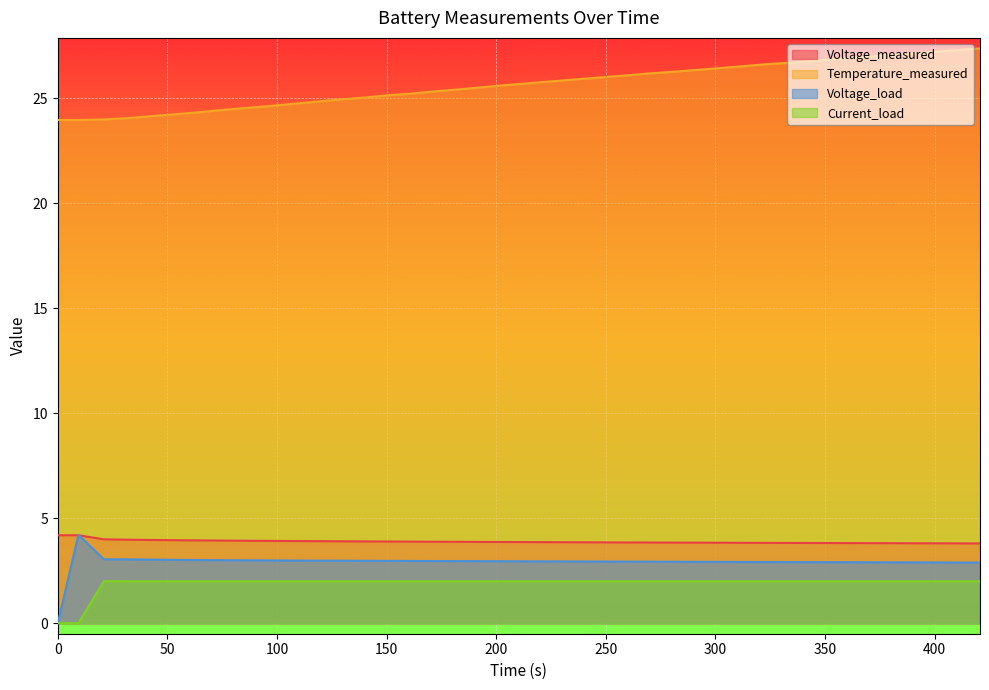

What is the average value of the Voltage_load series?

2.9